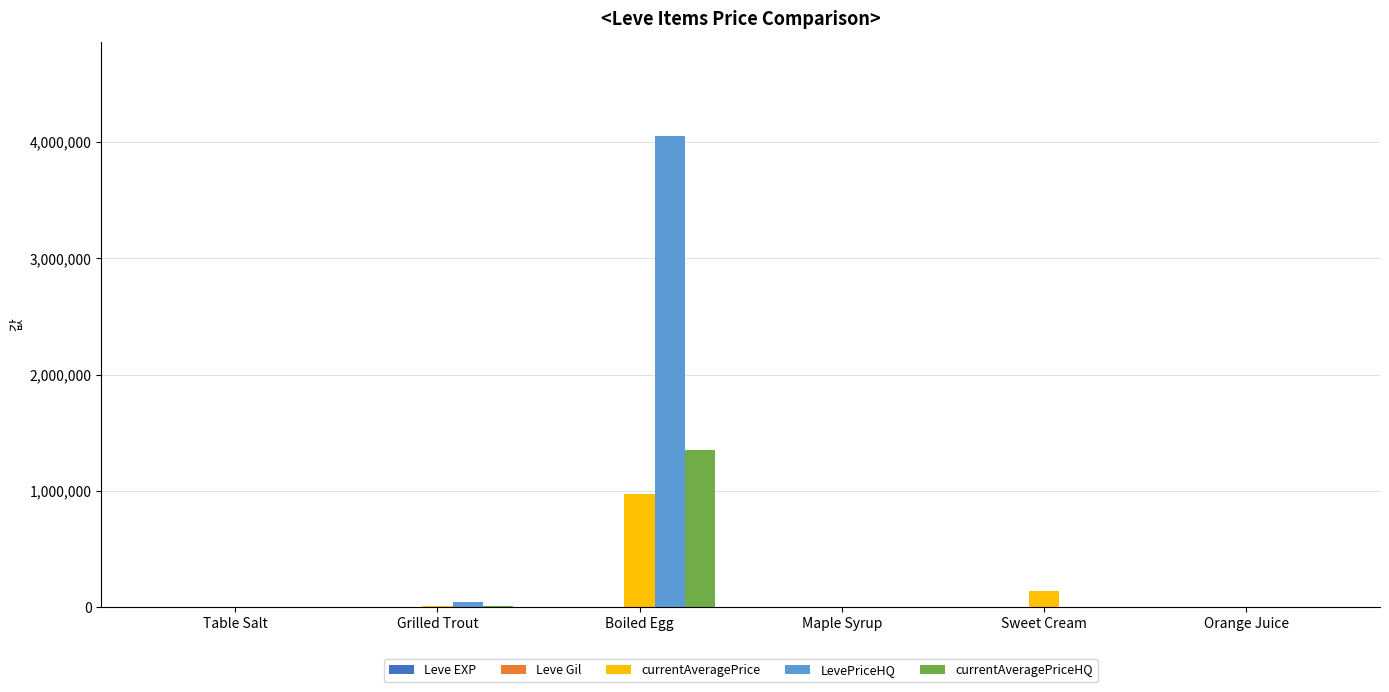

What is the greatest value displayed?

4053048